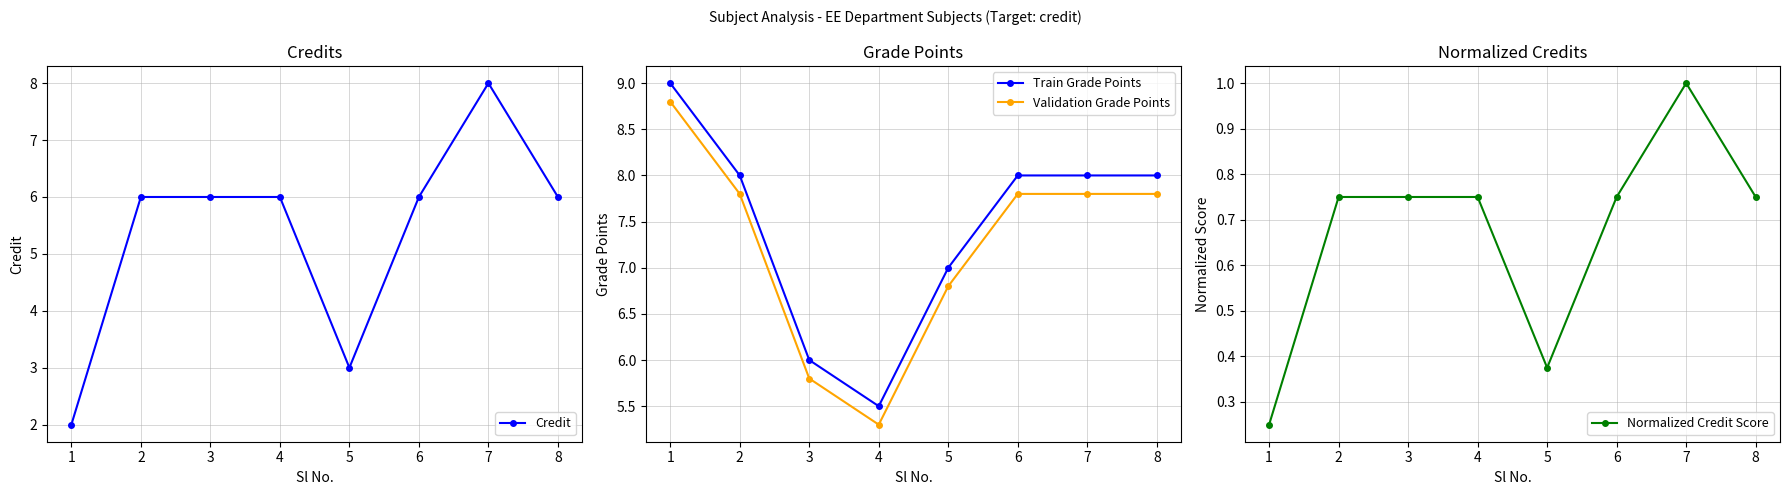

What is the difference between the maximum and minimum values in the Validation Grade Points series?

3.5